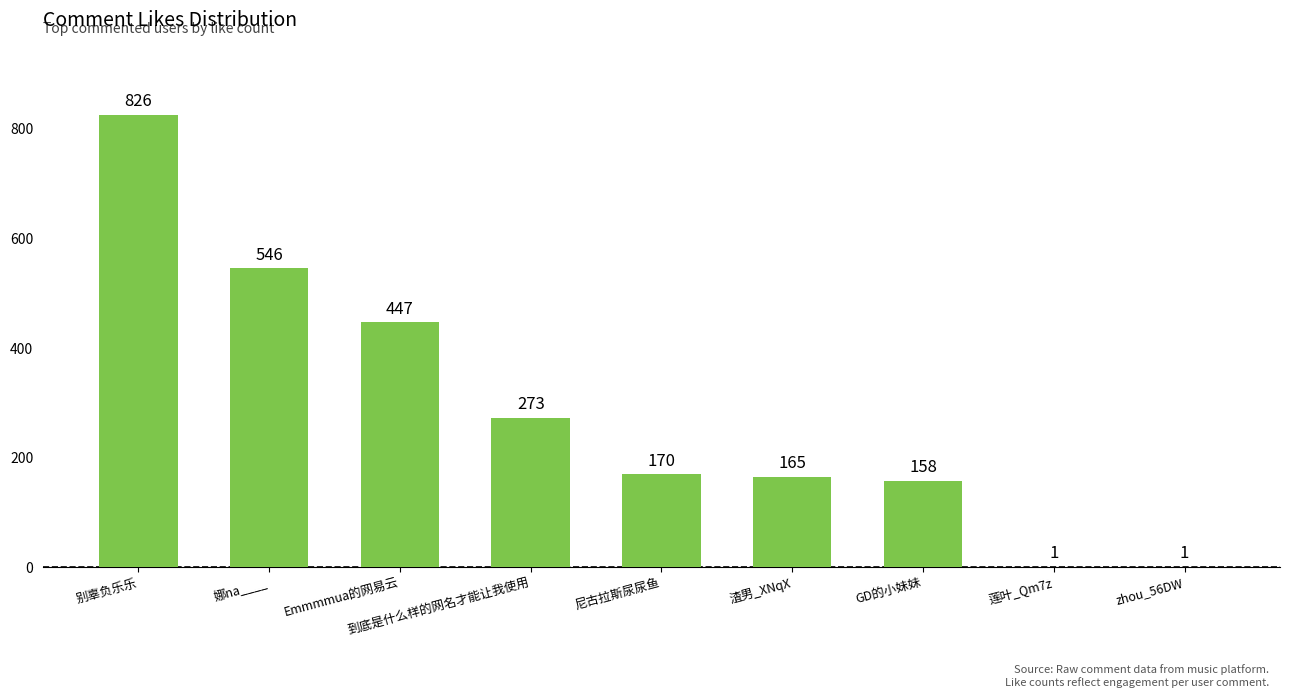

How many distinct data groups are displayed?

1